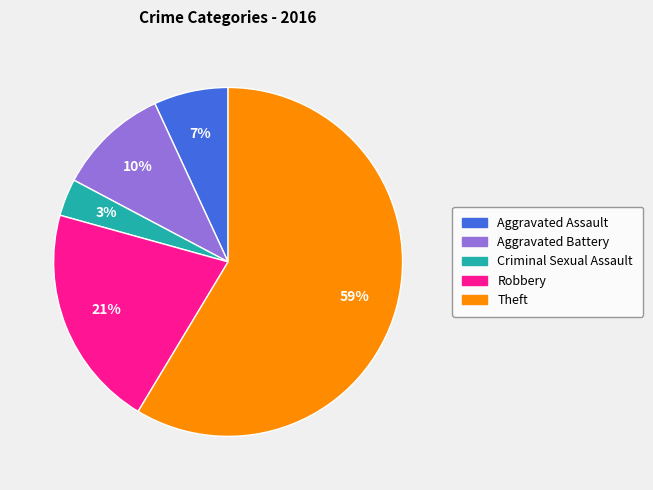

What is the majority slice?

Theft